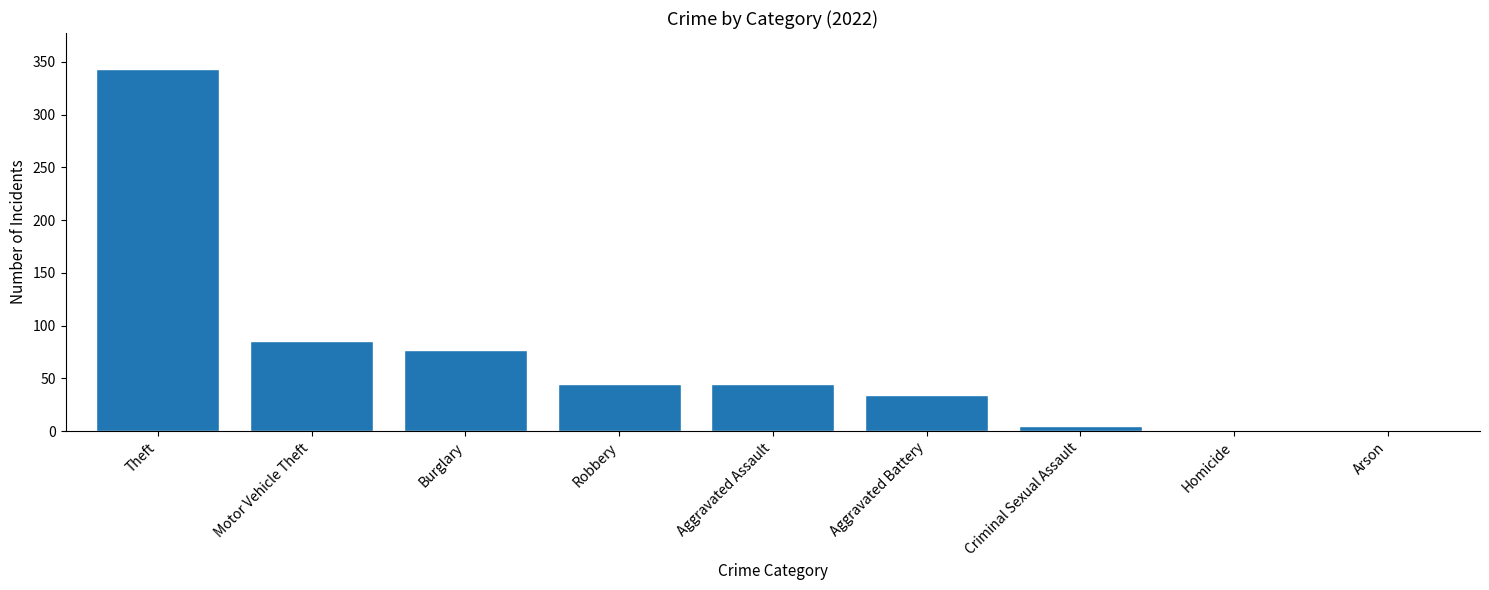

What is the sum of the values at Burglary and Theft?

420